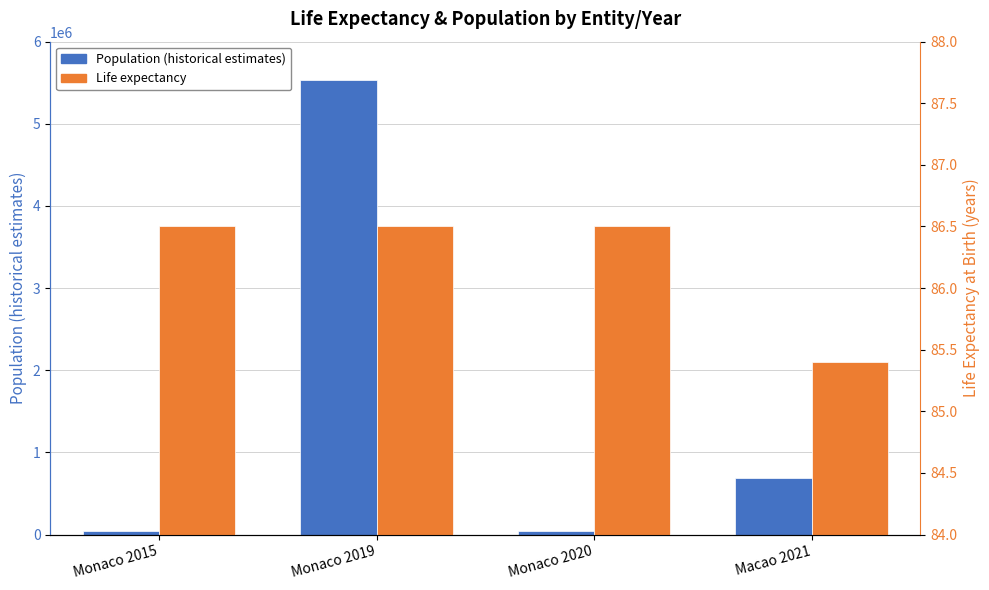

How many data points in Life expectancy are above 86?

3